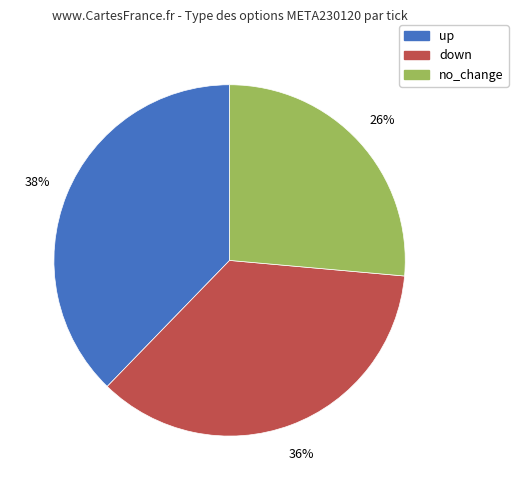

Count the number of slices in the pie.

3